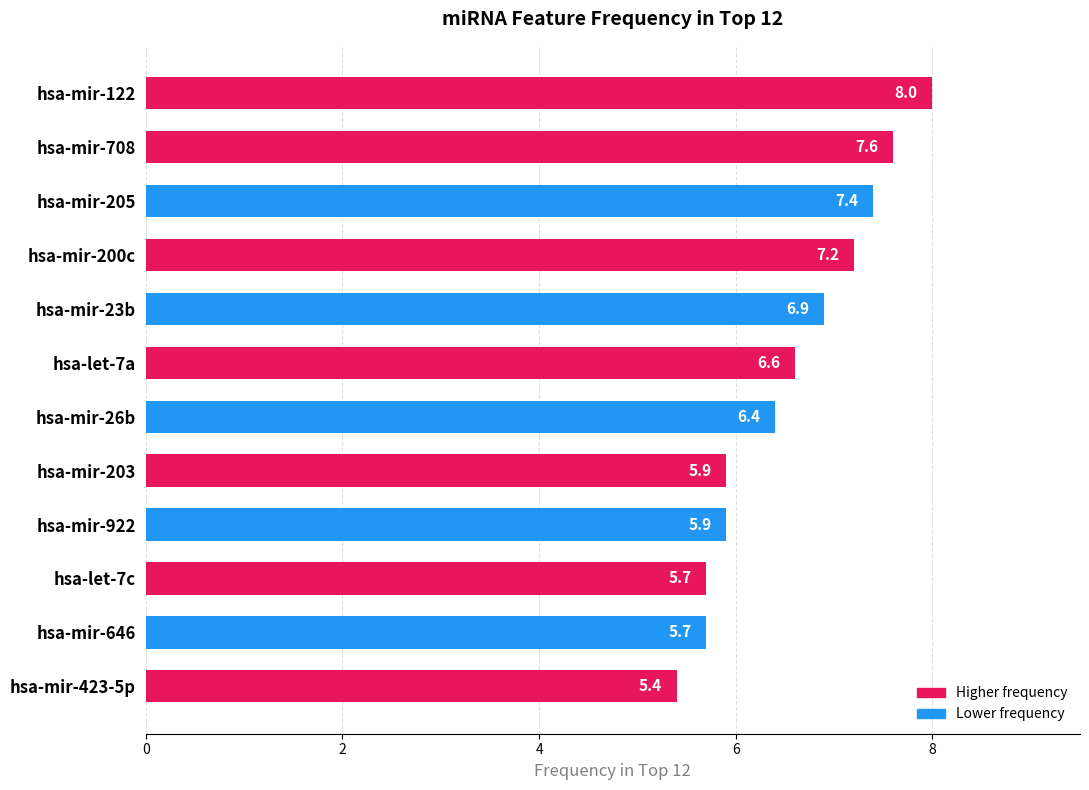

Which label corresponds to the smallest value in the chart?

hsa-mir-423-5p